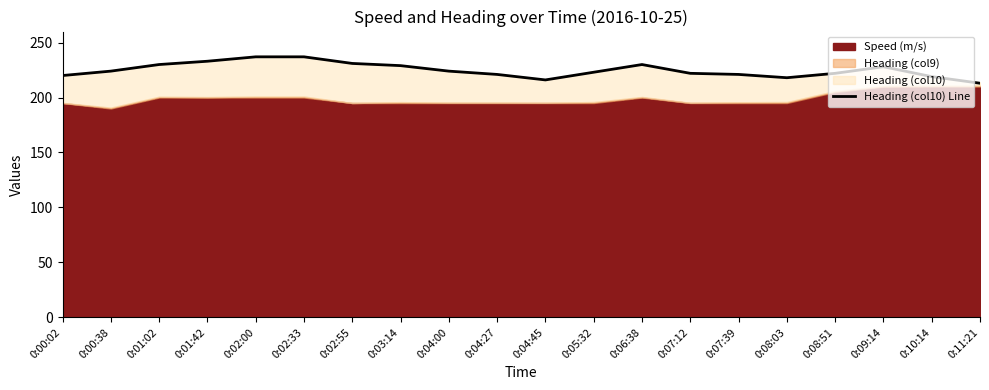

What is the sum of the values at 0:08:51 and 0:01:42?

455